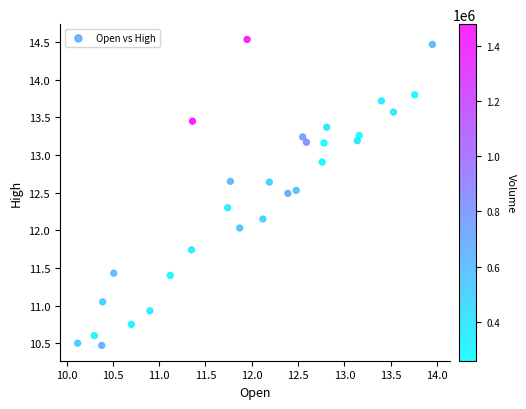

What is the range of Y values (max minus min)?

4.1